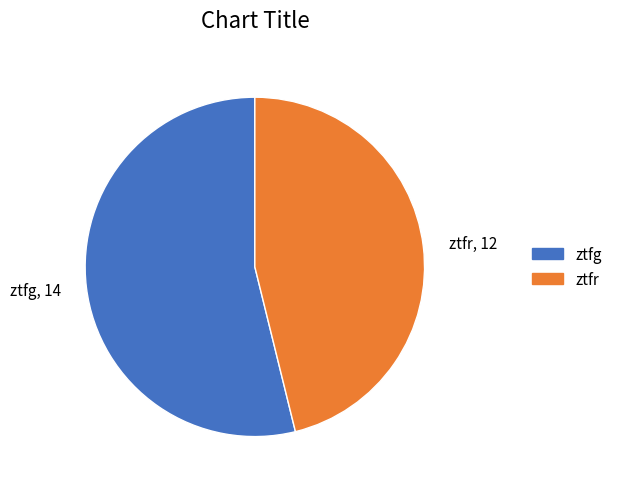

Combined, do ztfr and ztfg account for over 50%?

Yes